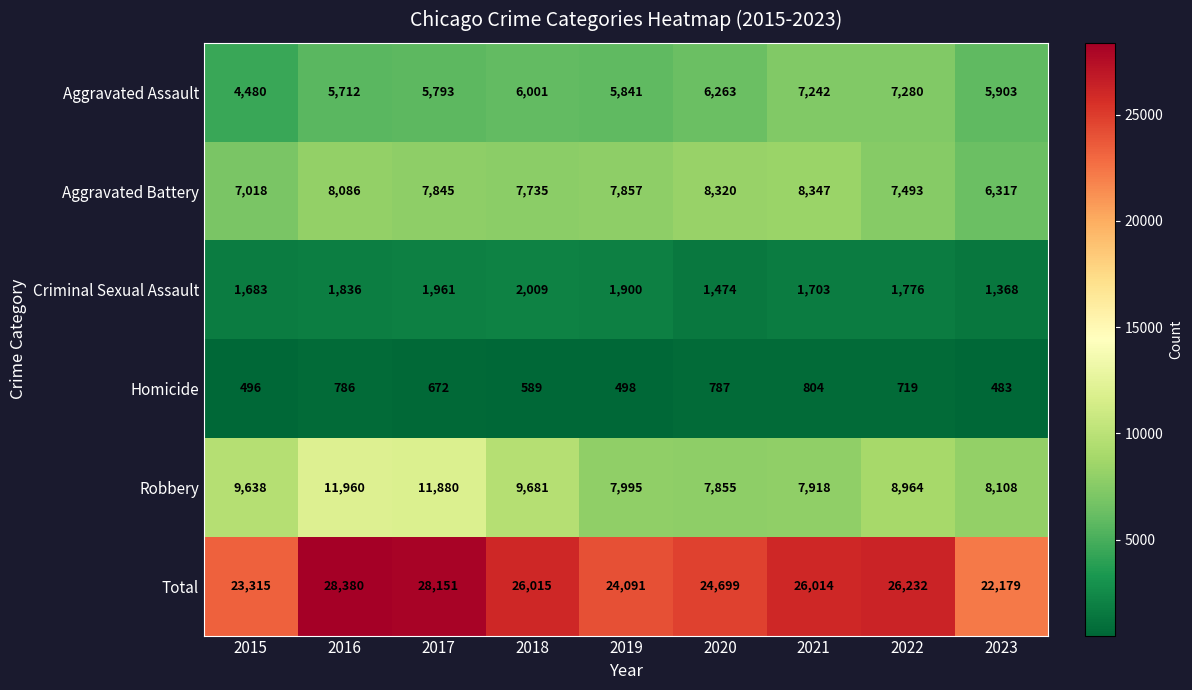

Count the number of data series in this chart.

6